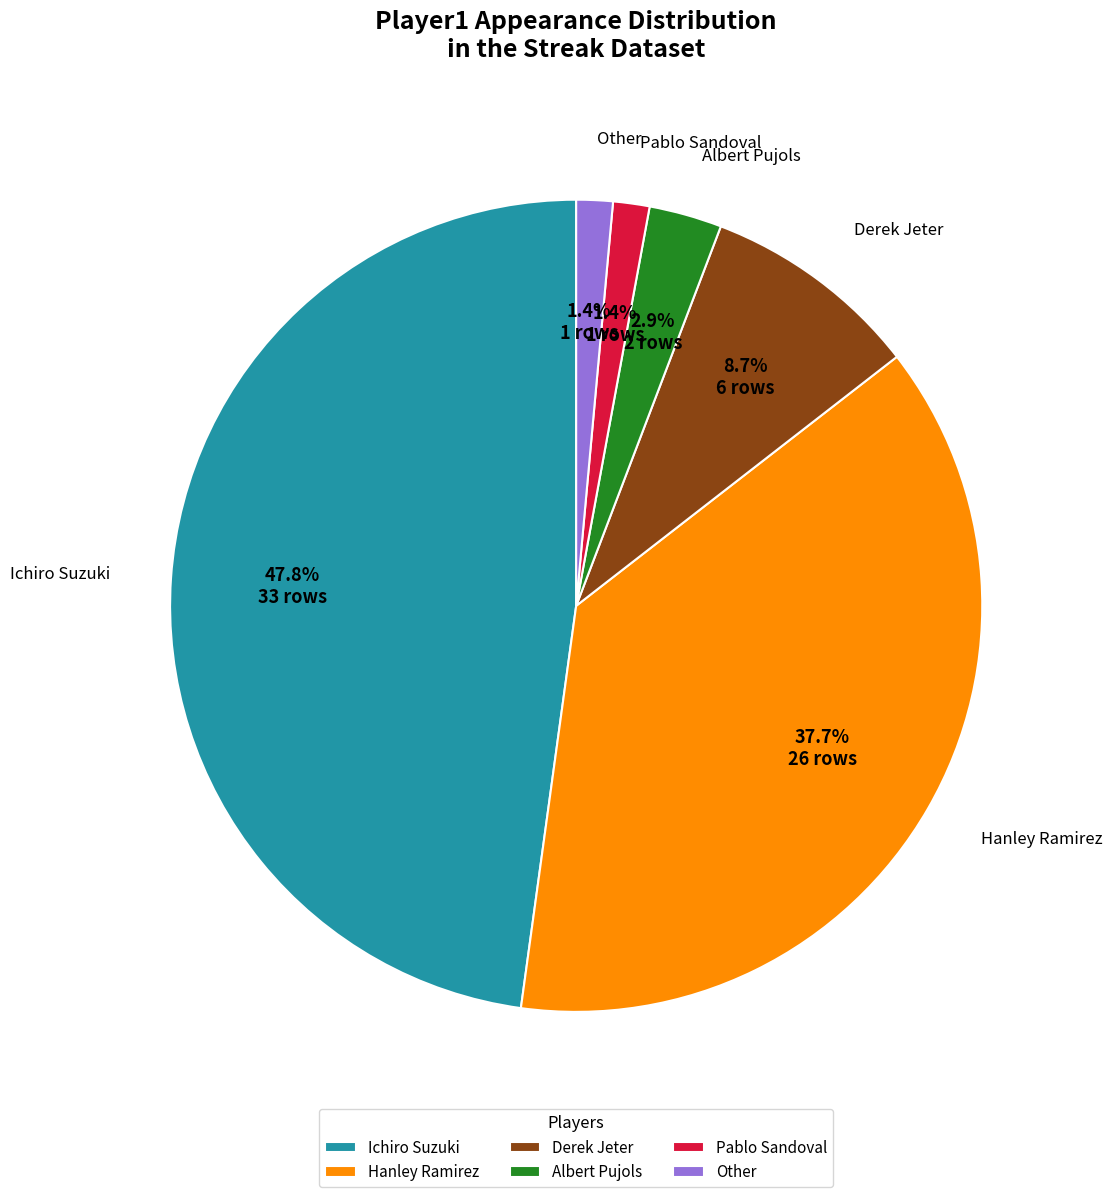

Which slice is the largest?

Ichiro Suzuki